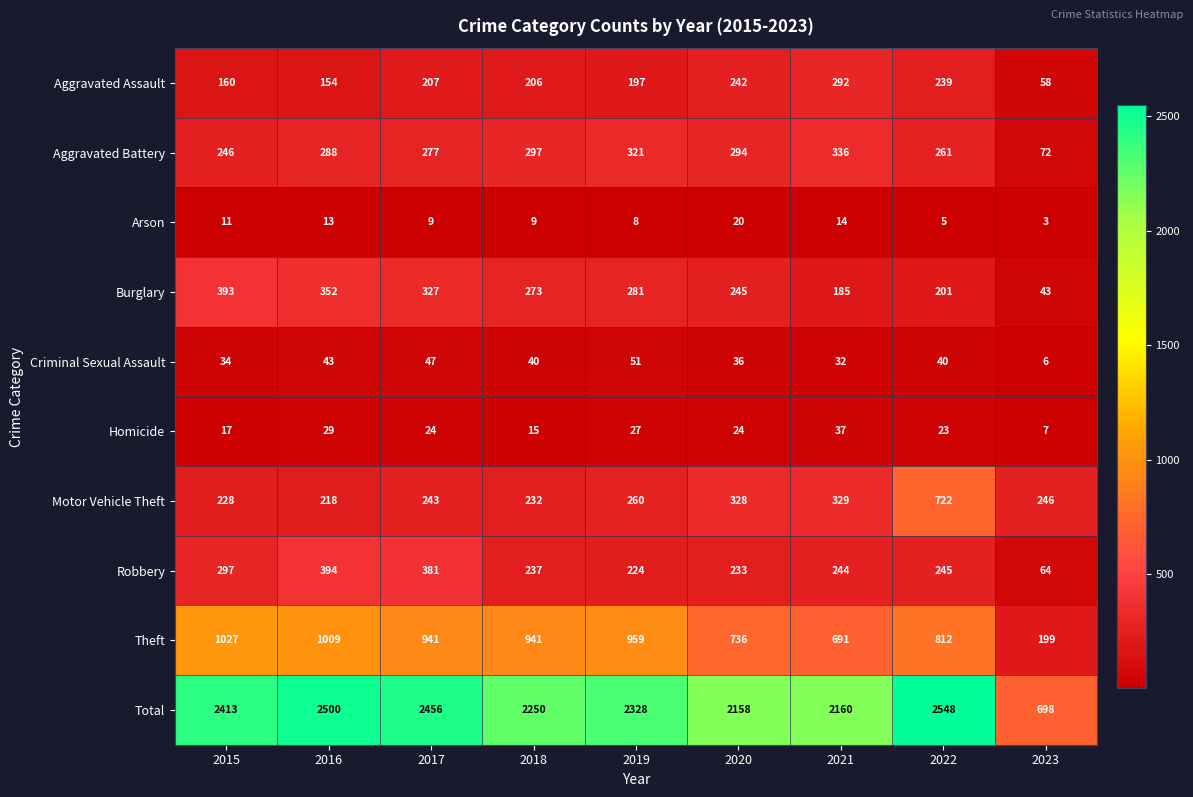

What is the sum of the Total values at 2019 and 2020?

4486